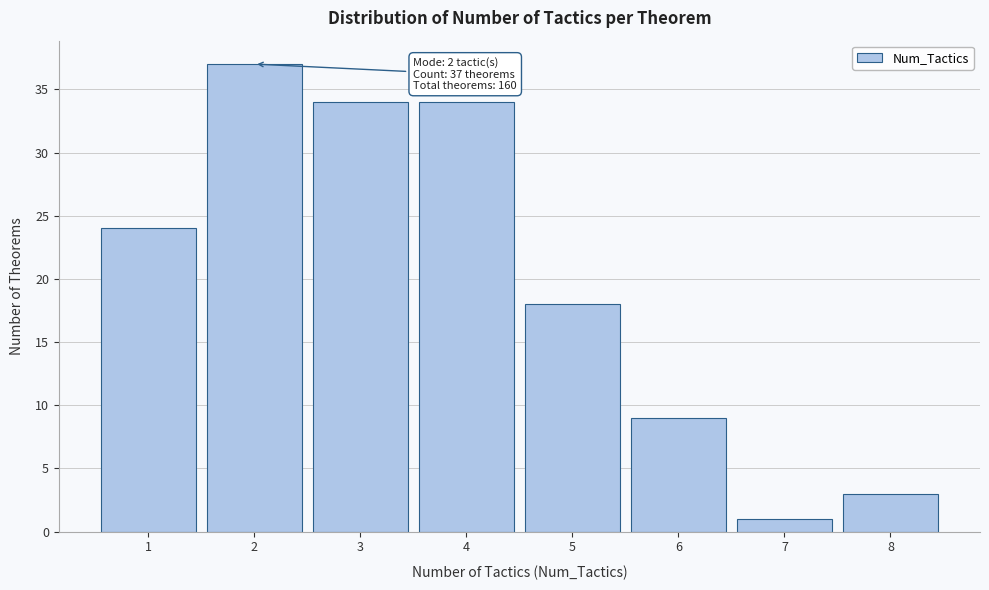

Reading left to right, extract all data points from this chart.

1=24	2=37	3=34	4=34	5=18	6=9	7=1	8=3